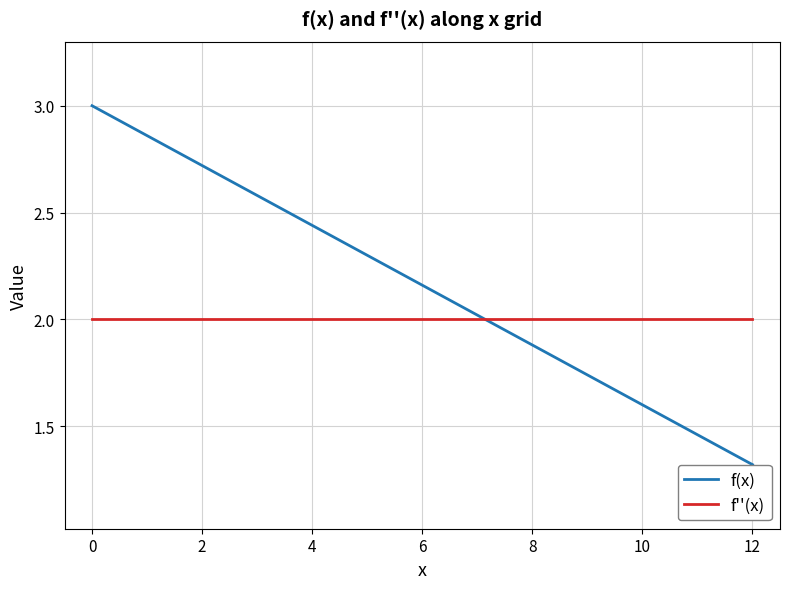

What are all the series names shown in the legend?

f(x), f''(x)